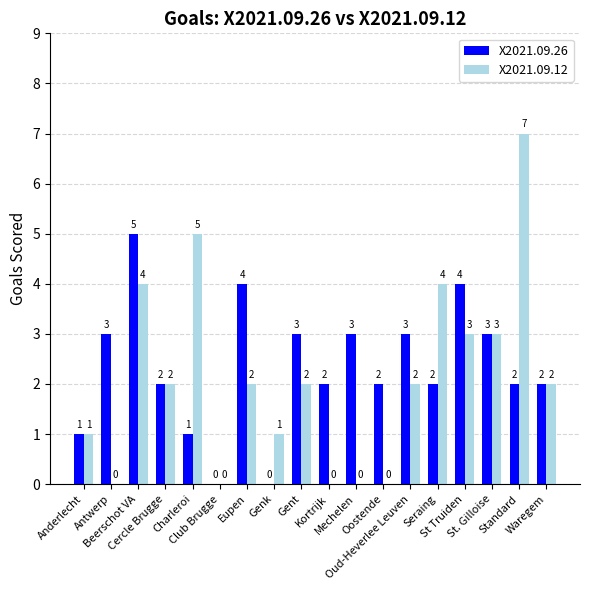

What is the sum of all X2021.09.26 values?

42